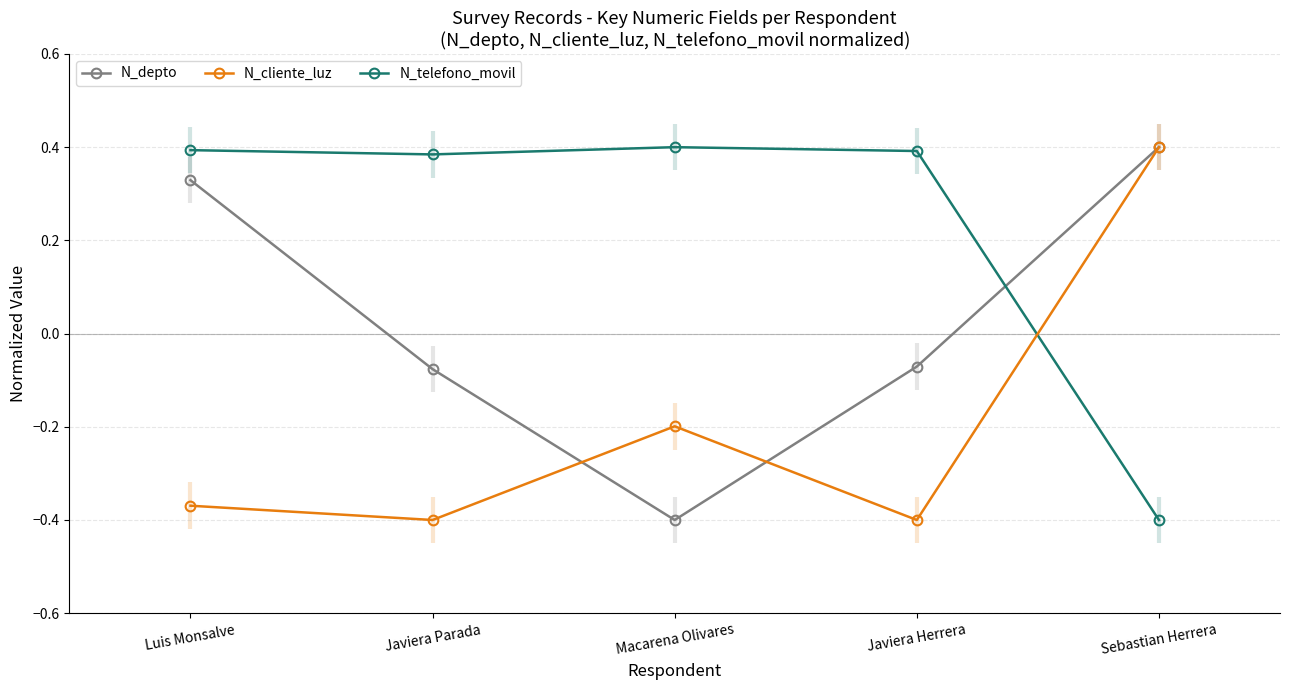

Which series changed the most between Luis Monsalve and Javiera Parada?

N_depto